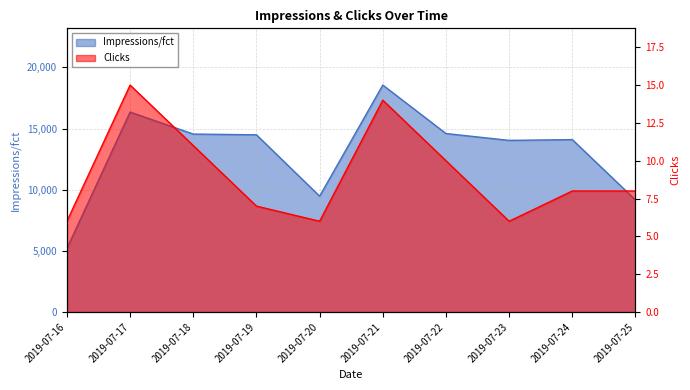

True or false: Clicks and Impressions/fct cross at least once.

False